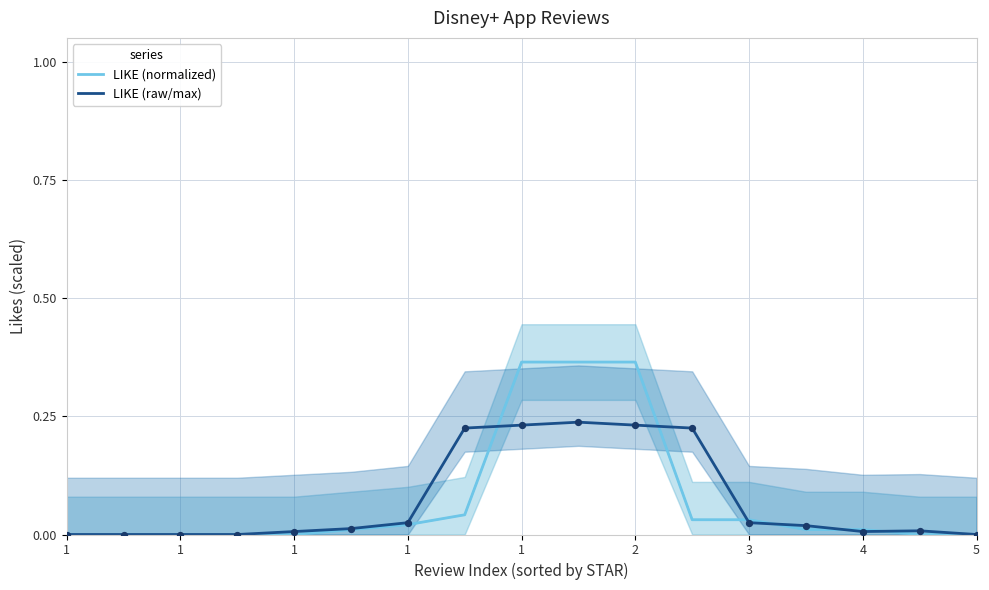

Which series has the widest spread of Y values?

LIKE (normalized)